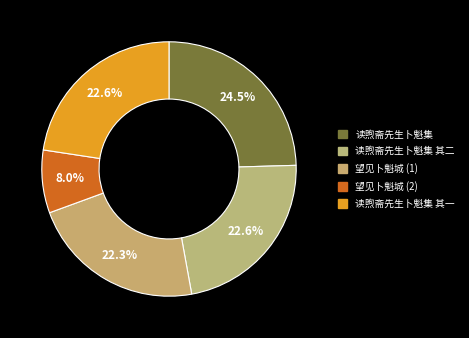

To the nearest percent, what is the combined percentage of 读煦斋先生卜魁集 其一 and 读煦斋先生卜魁集?

47%